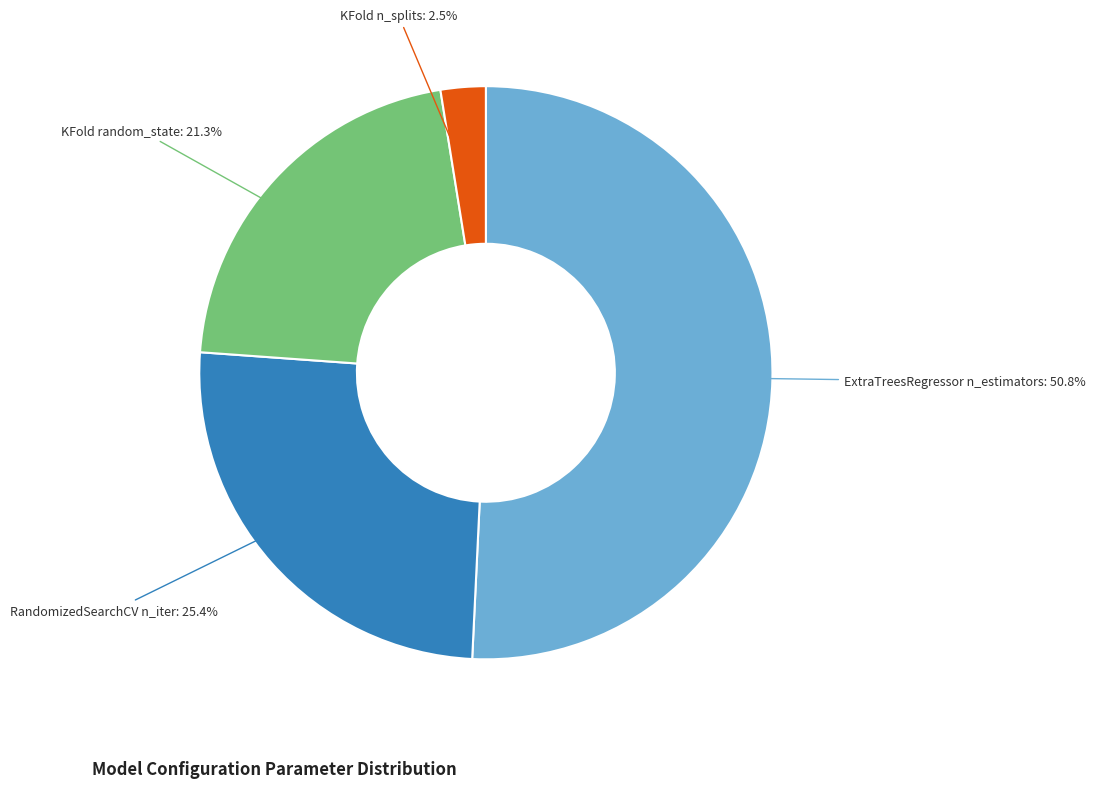

Rank the categories by value from lowest to highest.

KFold n_splits, KFold random_state, RandomizedSearchCV n_iter, ExtraTreesRegressor n_estimators